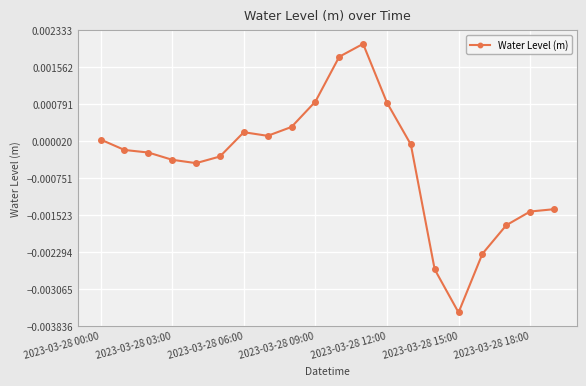

Where is the first local maximum?

2023-03-28 06:00